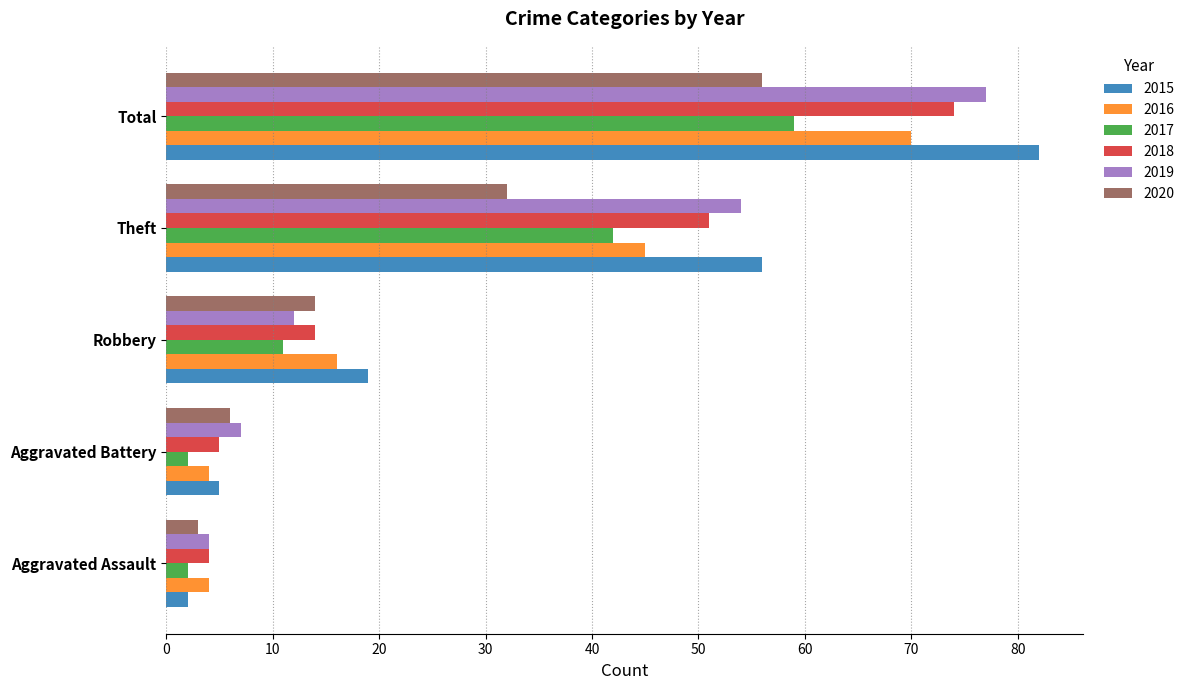

What is the total value across all series at Robbery?

86